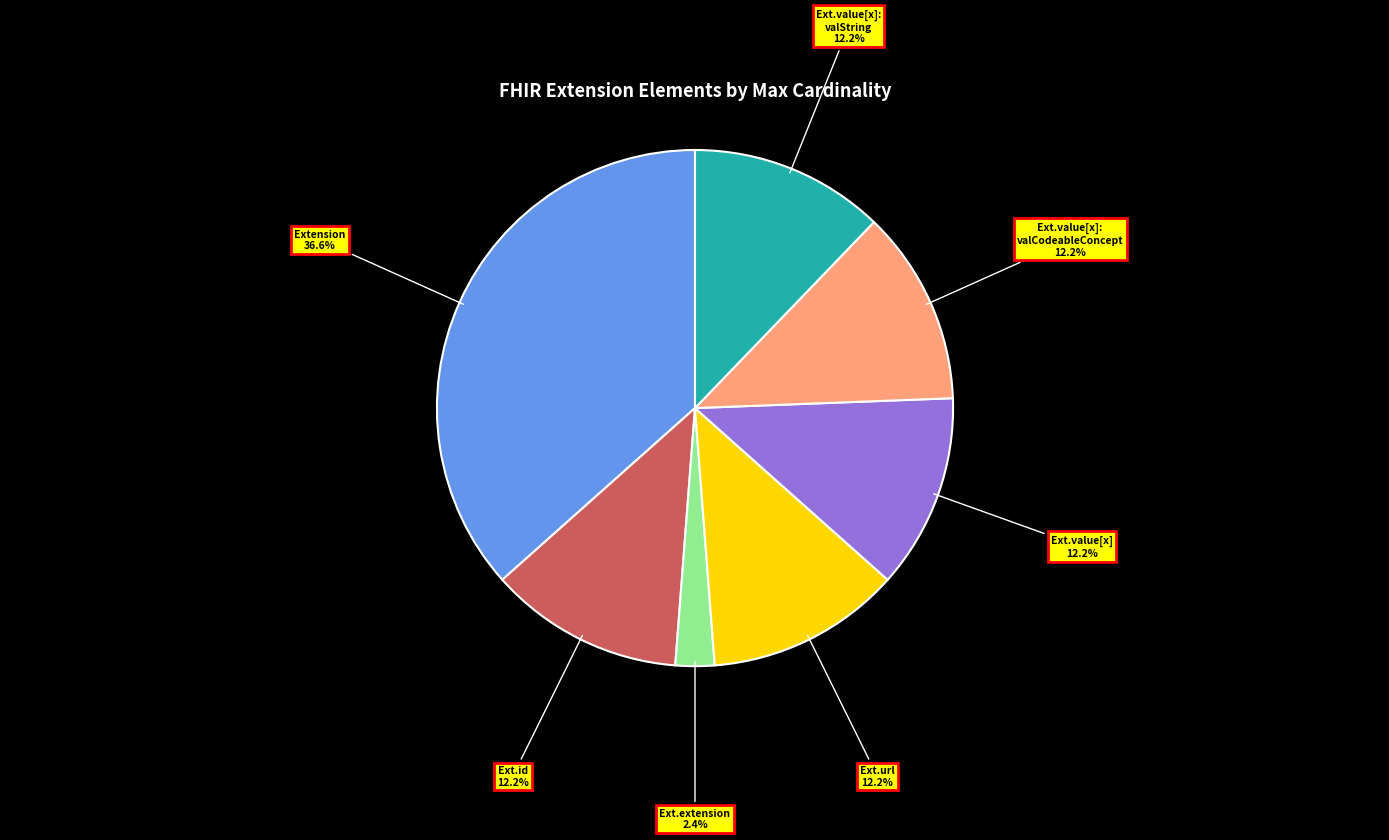

Does any single category account for the majority?

No